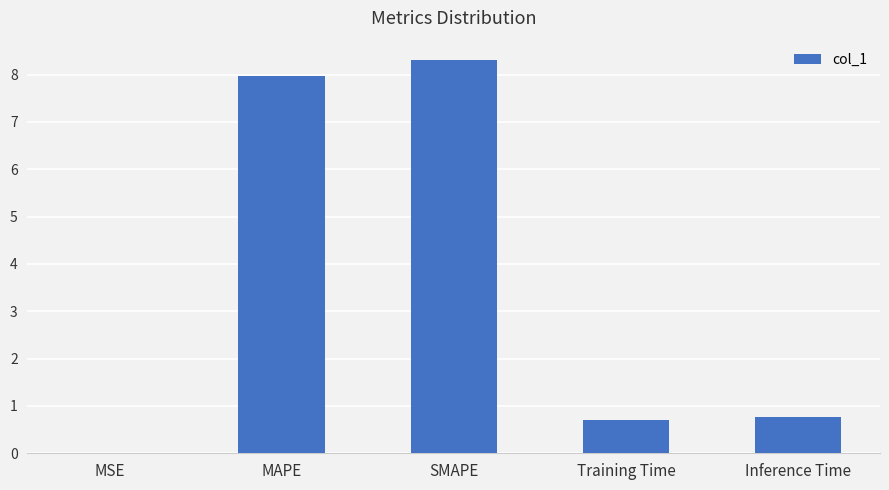

At which category does the chart reach its peak across all series?

SMAPE